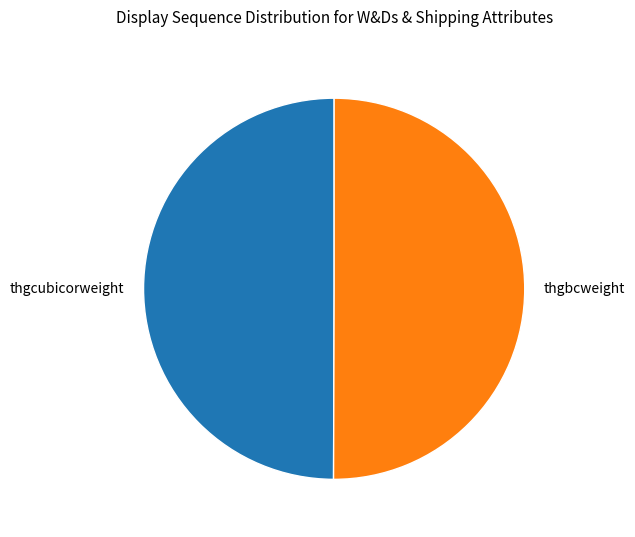

Count the number of slices in the pie.

2